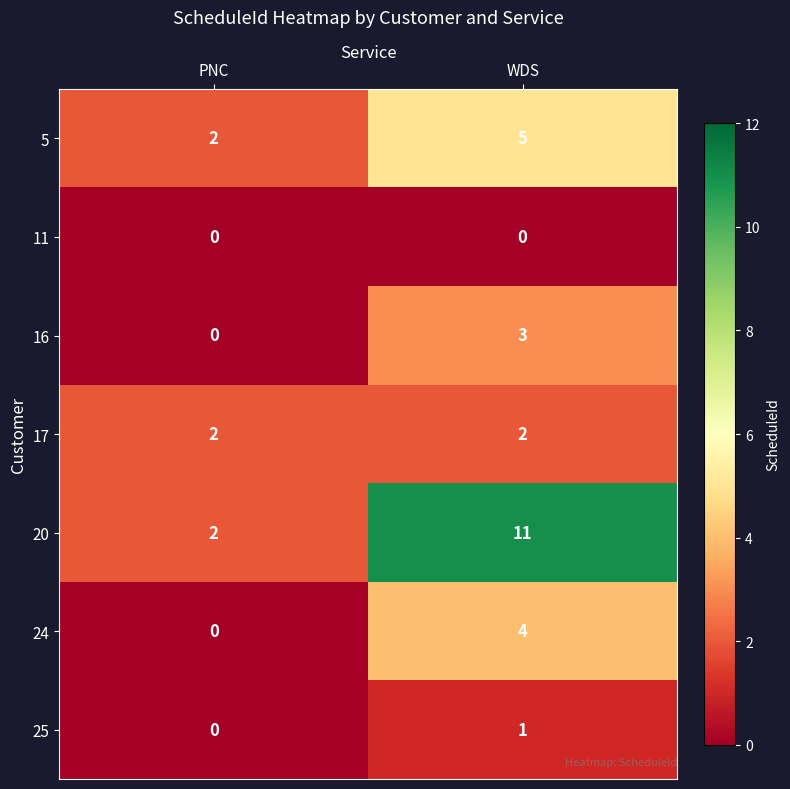

Rank the categories by 5 value from highest to lowest.

WDS, PNC